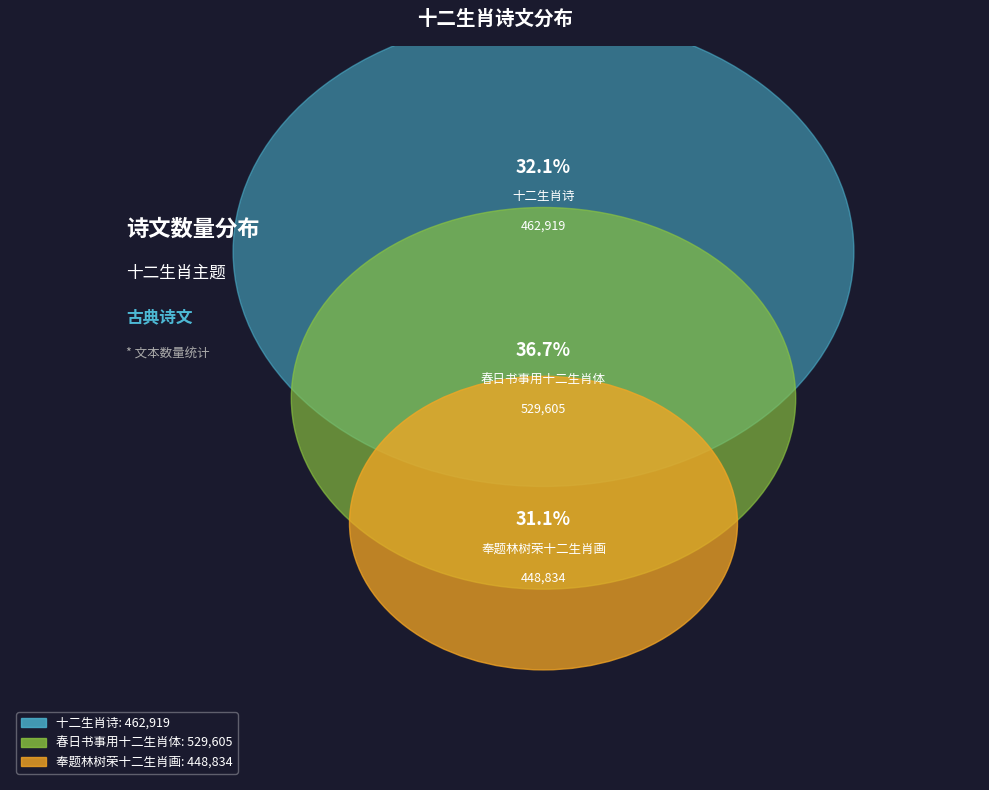

What is the largest slice in the pie chart?

春日书事用十二生肖体